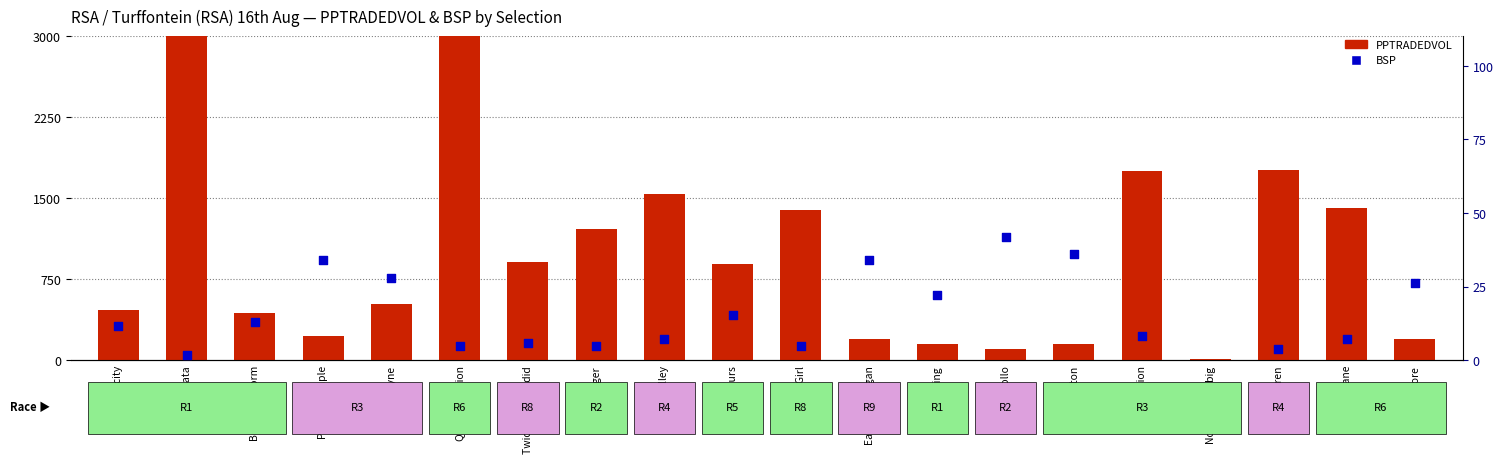

At which category is the sum across all series the highest?

Puerto Plata